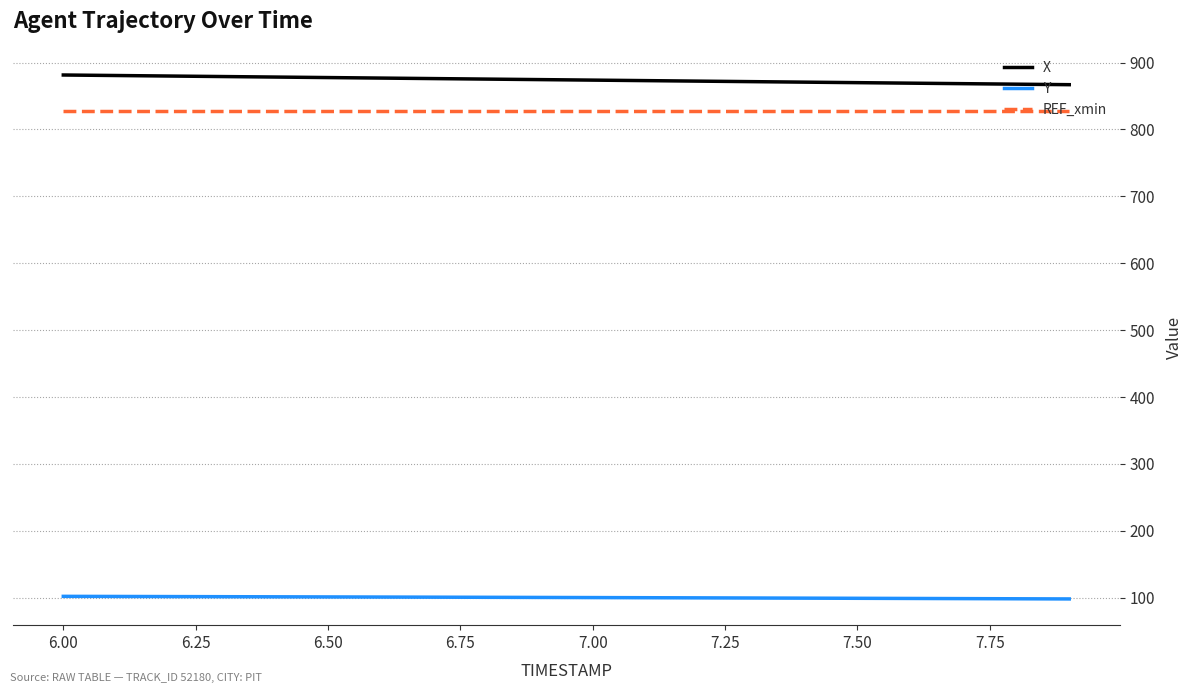

What is the difference between the maximum and minimum values in the X series?

14.5